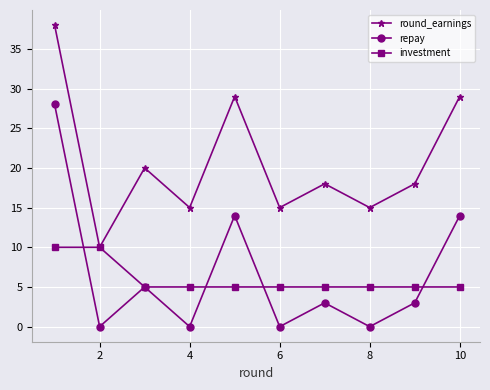

What is the difference between the maximum and minimum values in the investment series?

5